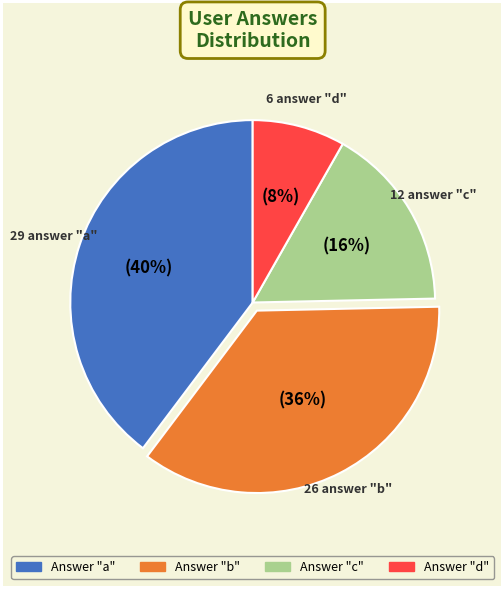

Is there any slice that represents more than half of the pie?

No